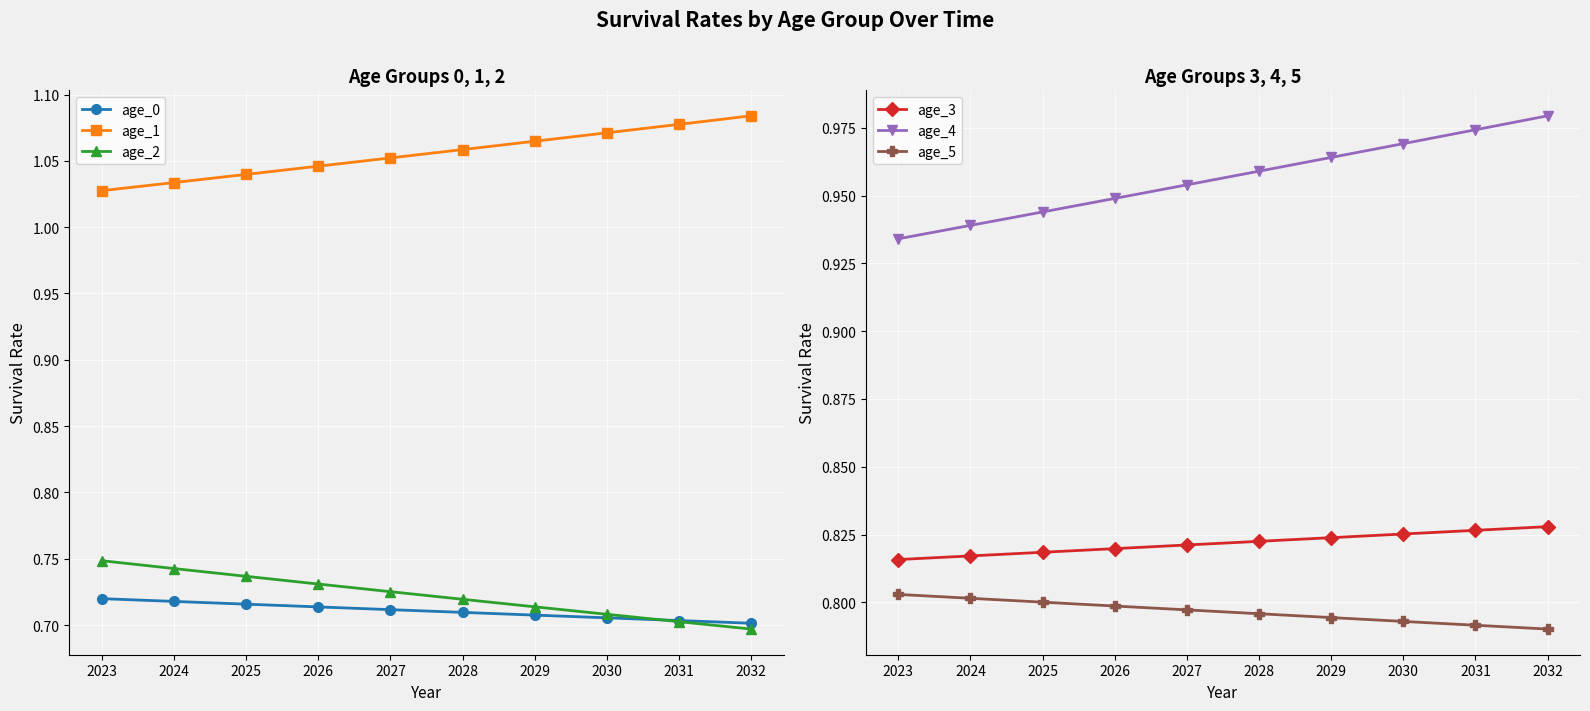

At 2031, list the series in order from smallest to largest.

age_2, age_0, age_5, age_3, age_4, age_1